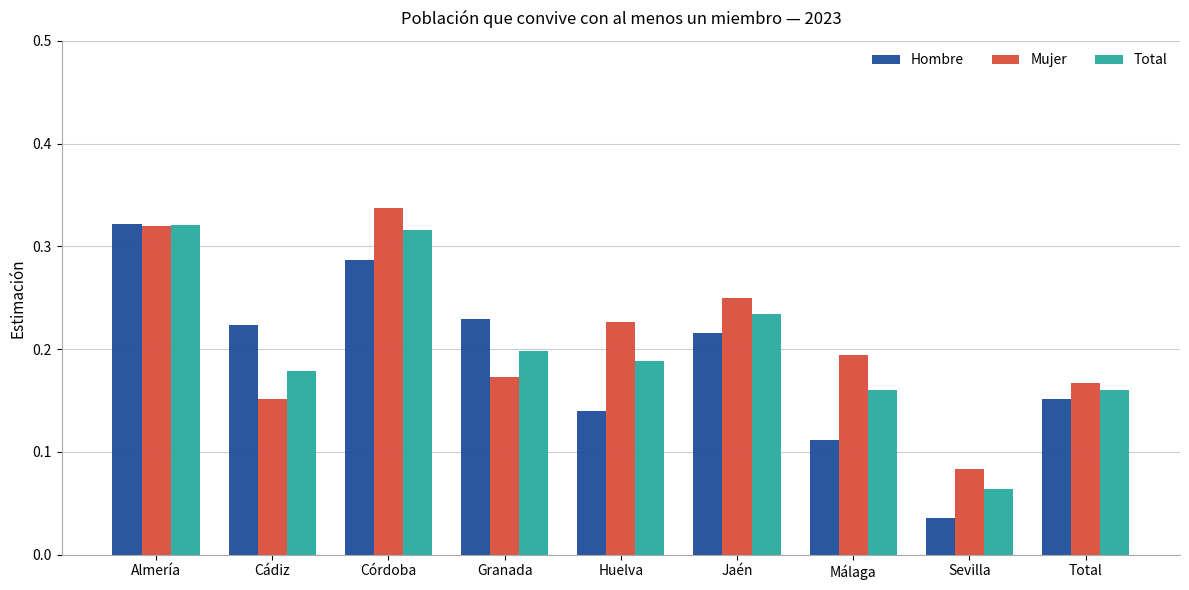

Is it true that Mujer equals 0.2 at Huelva?

True